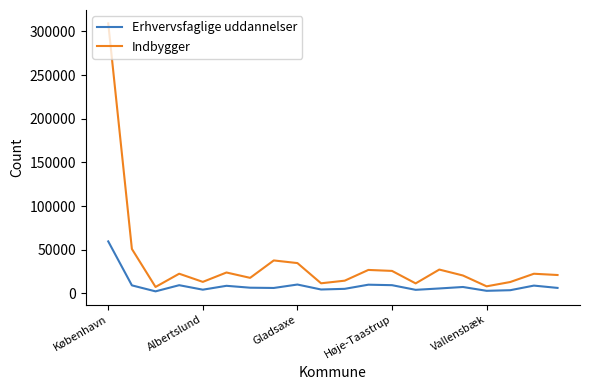

Which series has the widest spread of values?

Indbygger